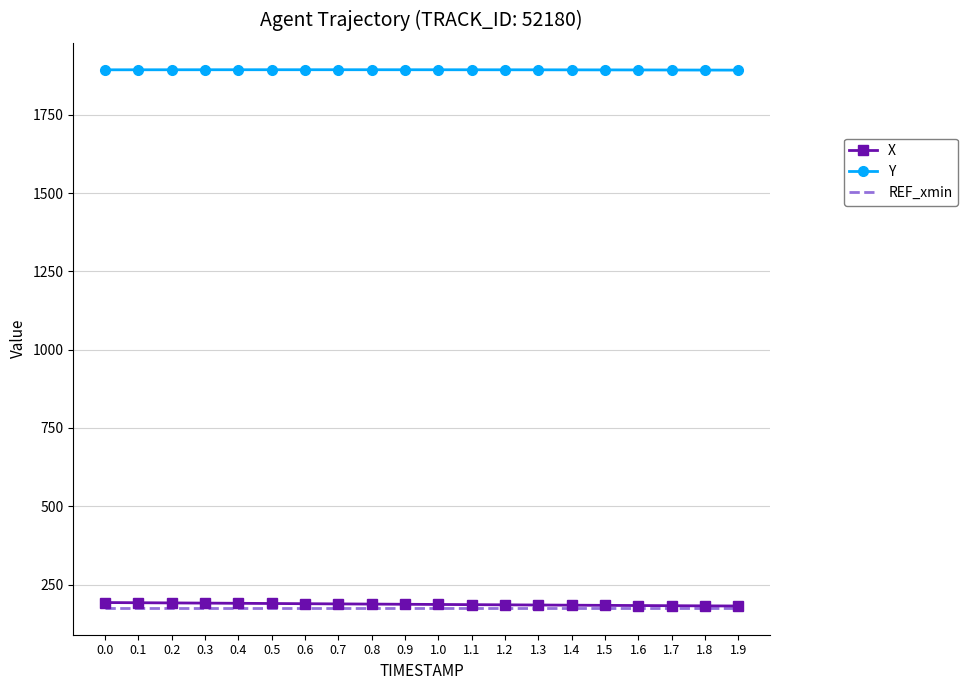

True or false: Y and REF_xmin cross at least once.

False